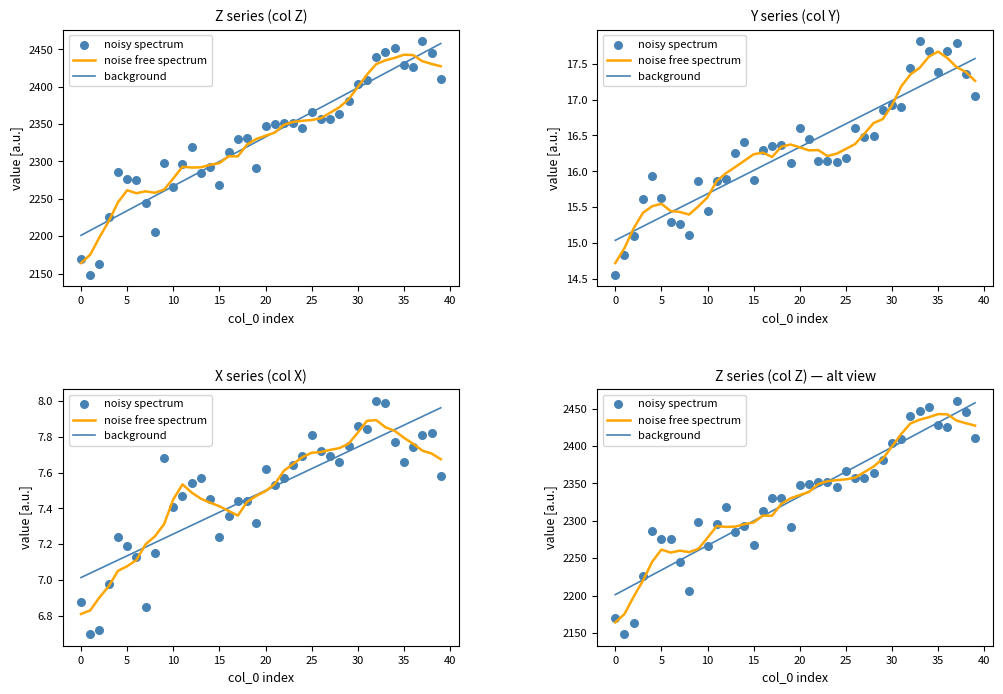

Which series contains the lowest Y value?

noisy spectrum